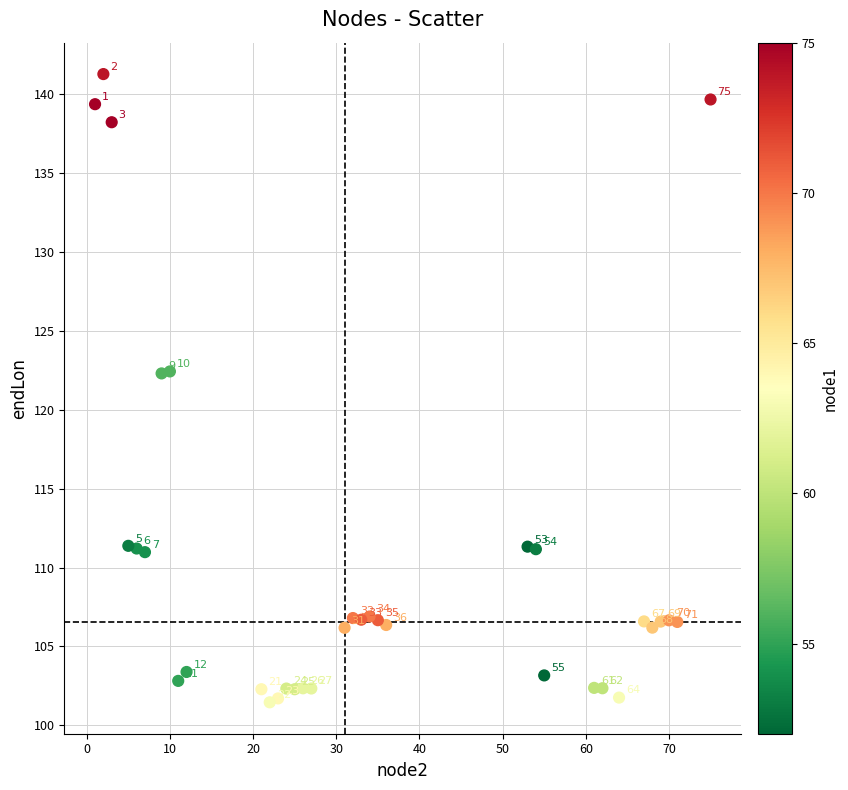

What Y value in the scatter plot is closest to 121?

122.3